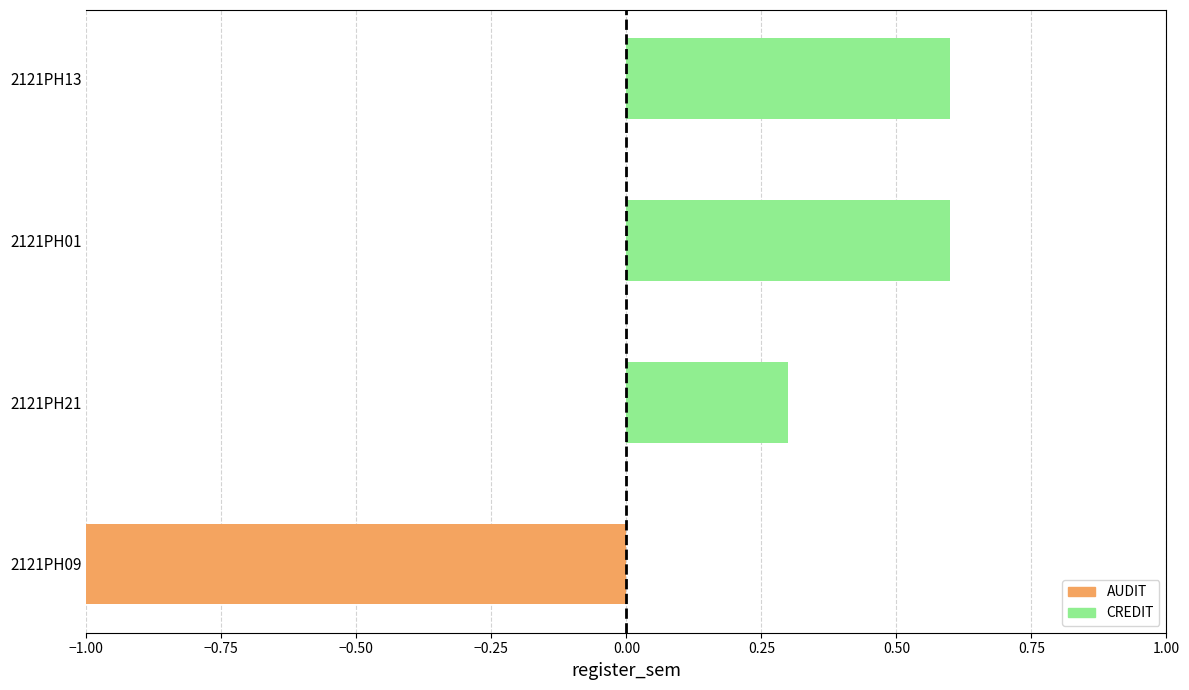

Does the chart contain stacked bars?

No